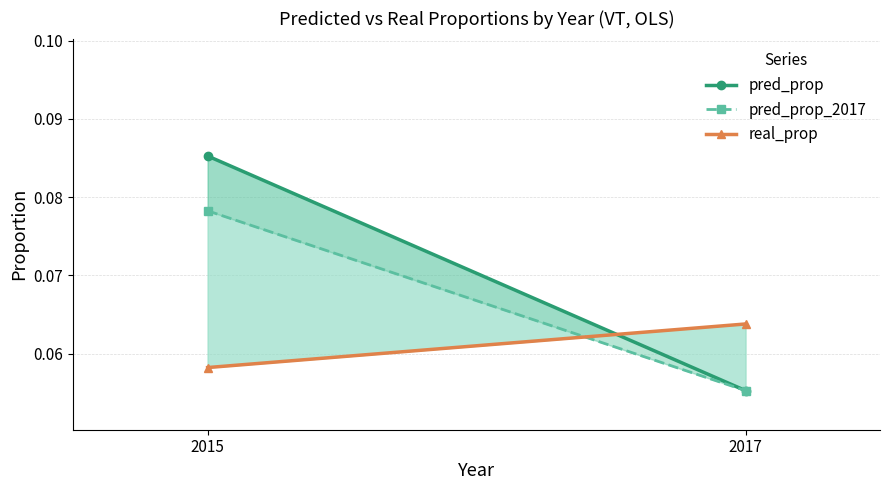

Is it true that real_prop equals 0.1 at 2015?

False